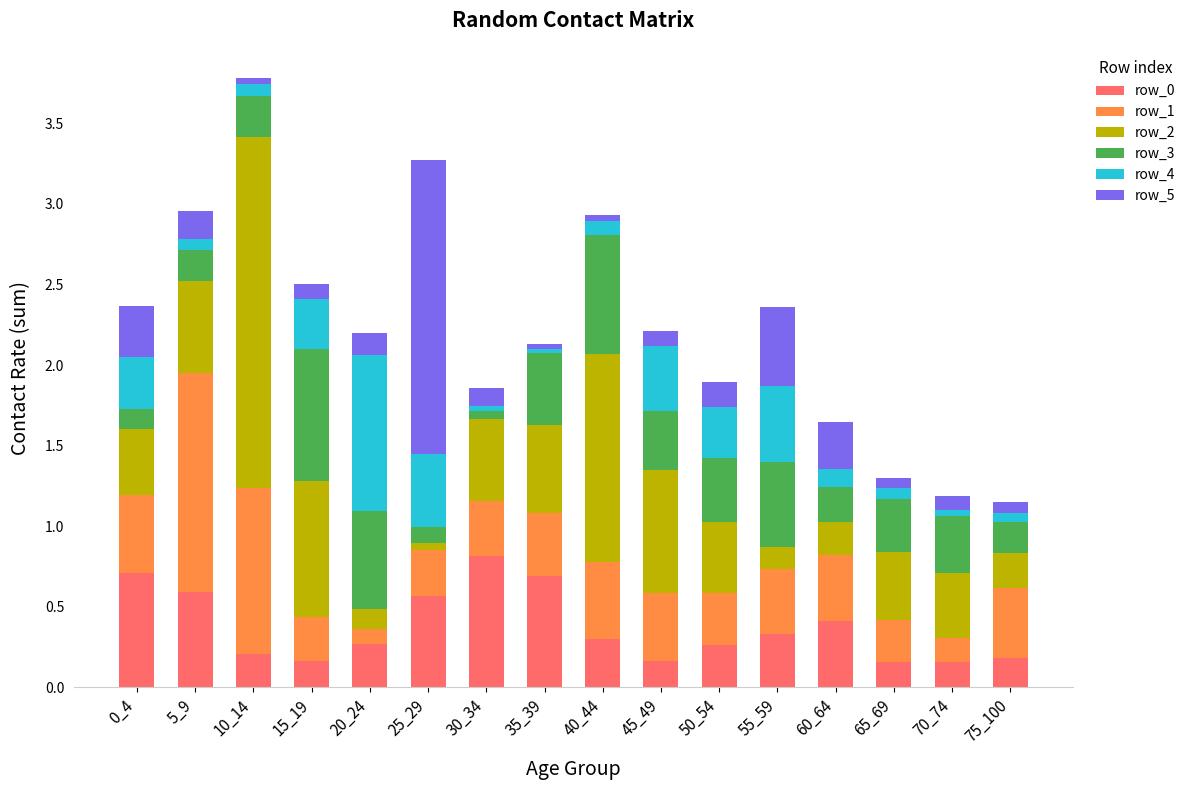

Count the number of data series in this chart.

6